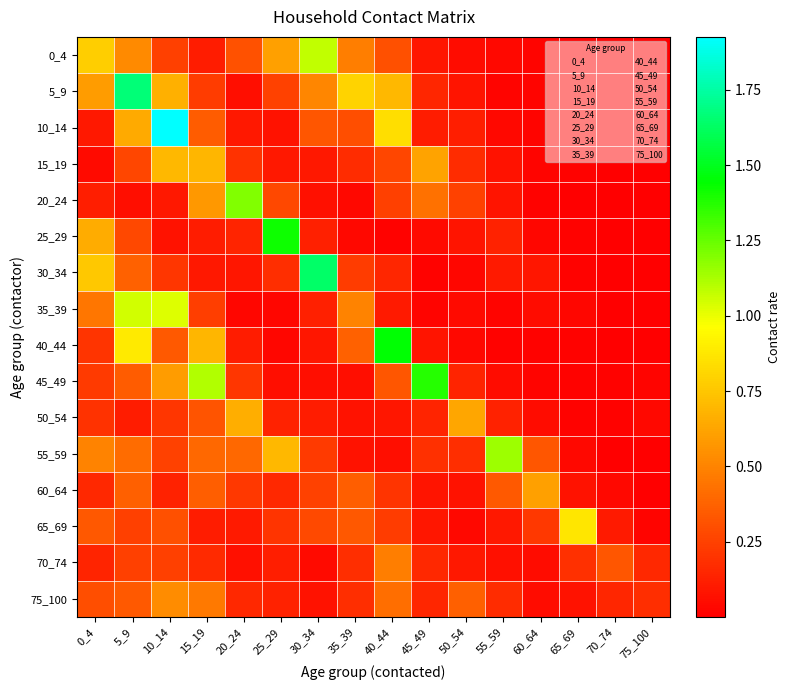

At which category is the sum across all series the highest?

5_9